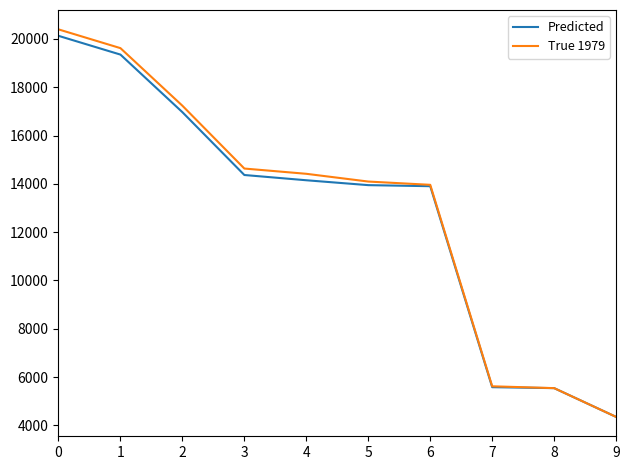

The True 1979 series shows 20393.8 at 0. True or false?

True